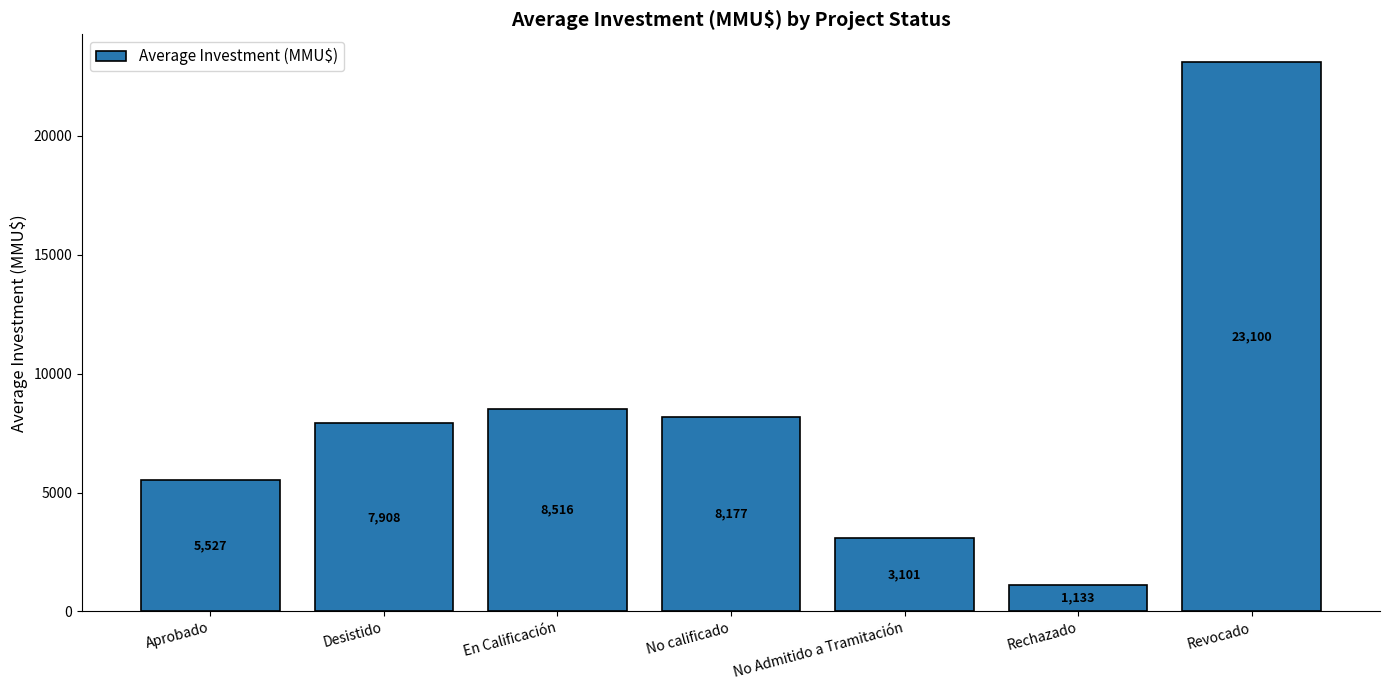

What position from the right is Rechazado?

2